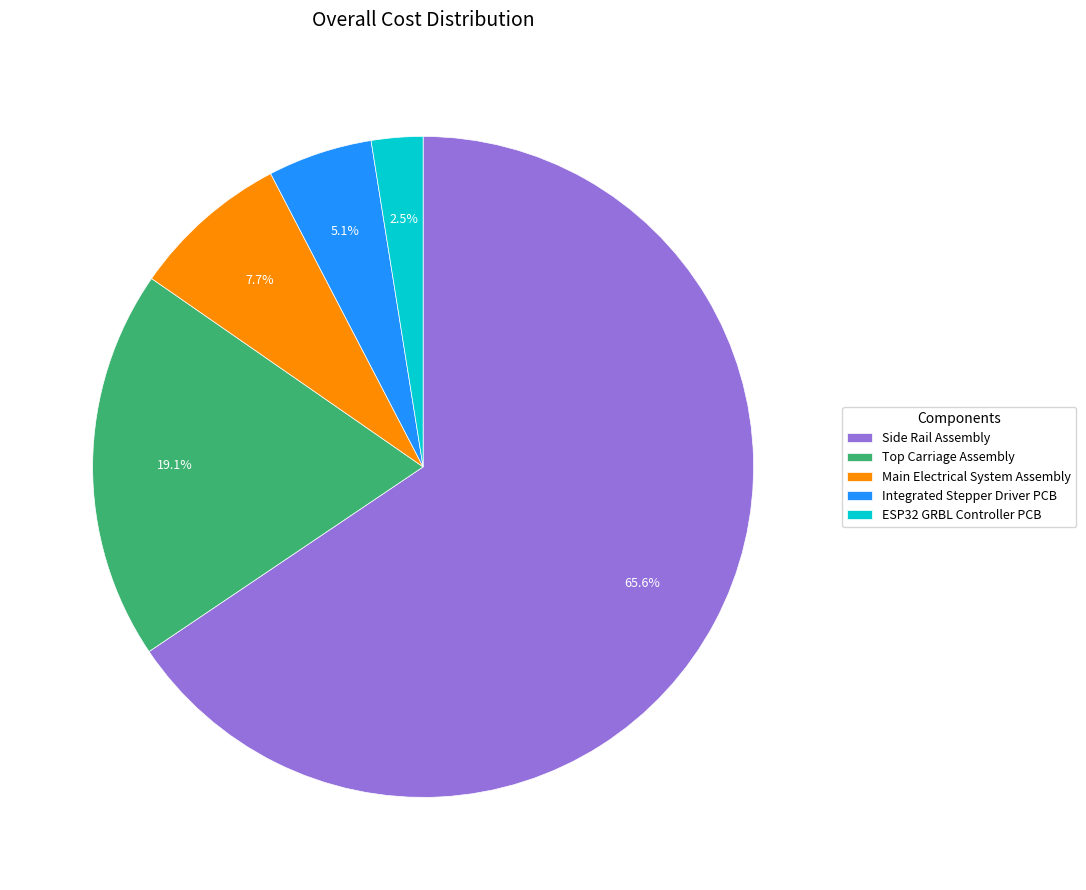

Is there any slice that represents more than half of the pie?

Yes